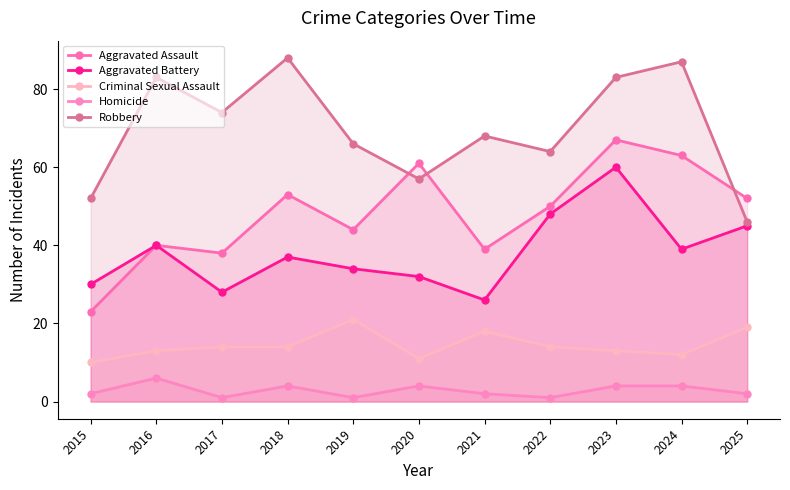

At 2022, list the series in order from smallest to largest.

Homicide, Criminal Sexual Assault, Aggravated Battery, Aggravated Assault, Robbery